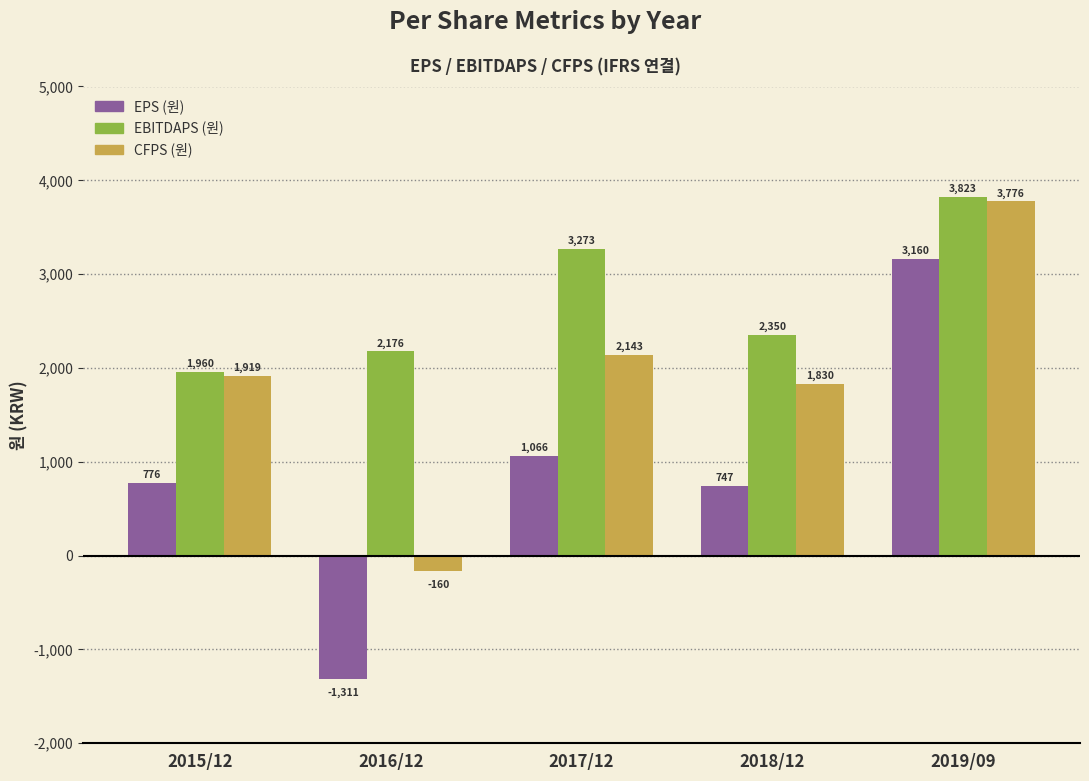

What is the label of the 2nd bar from the left?

2016/12